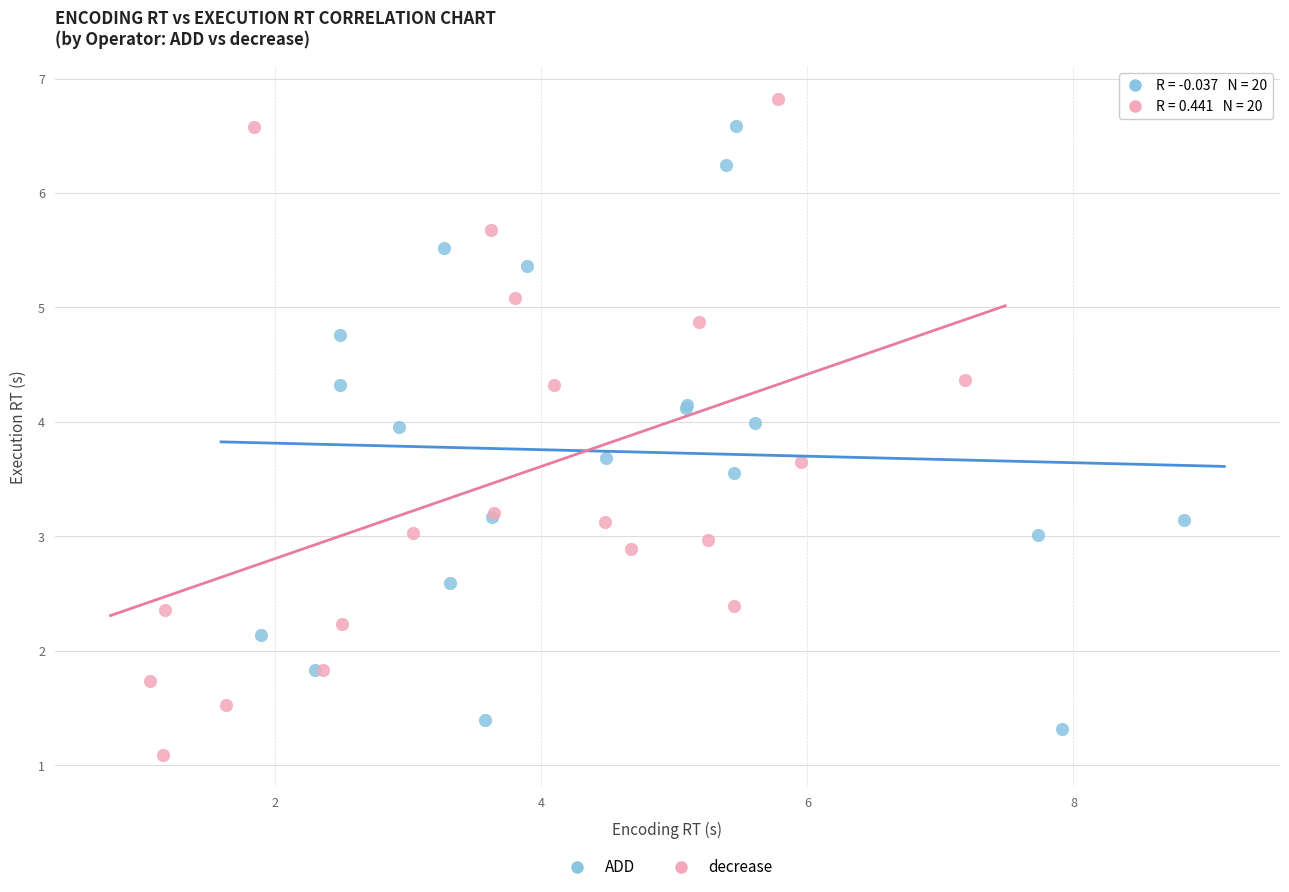

What are all the series names shown in the legend?

ADD, decrease